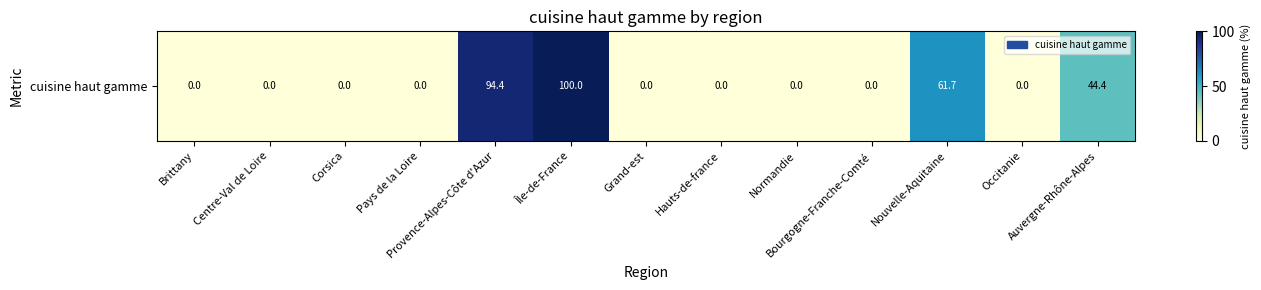

The value at Hauts-de-france is 0.0. True or false?

True